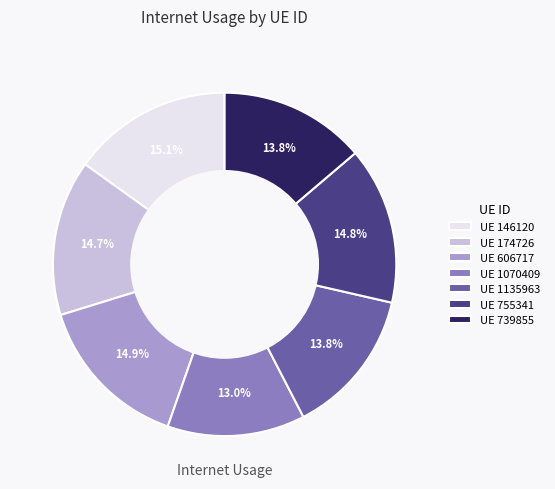

Does UE 755341 represent more than half of the total?

No